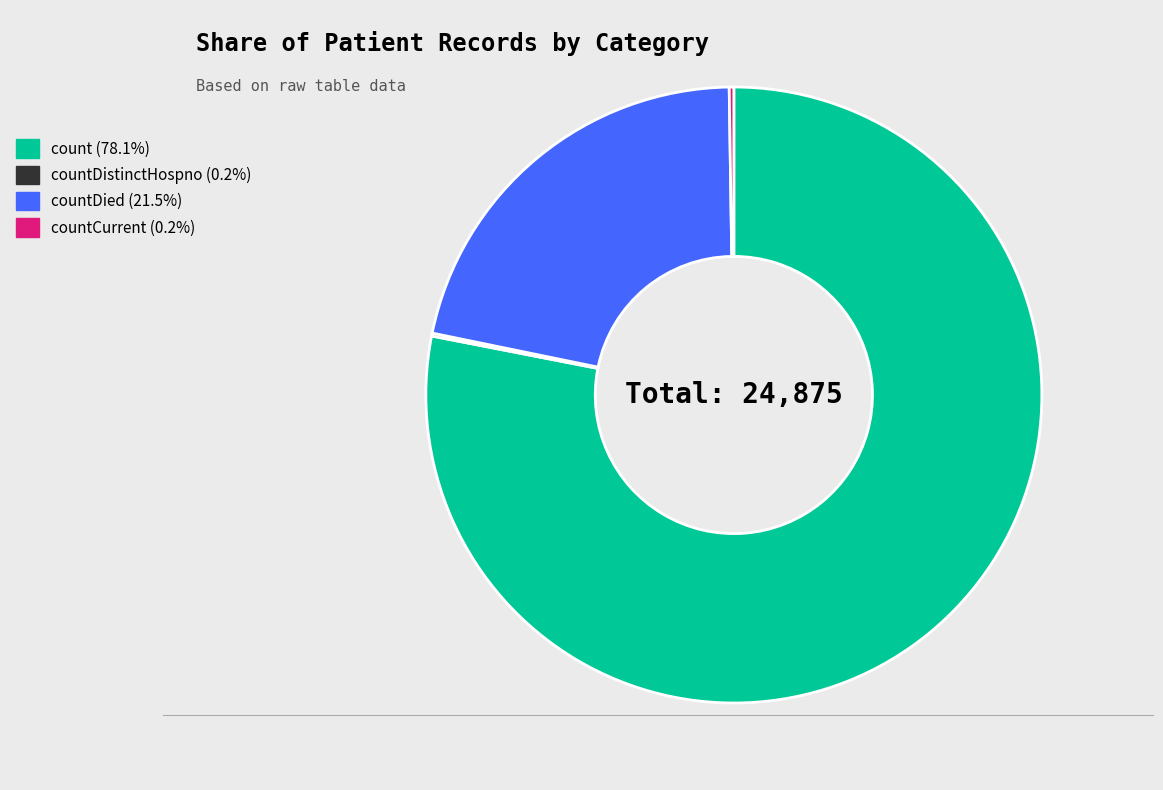

Is there any slice that represents more than half of the pie?

Yes